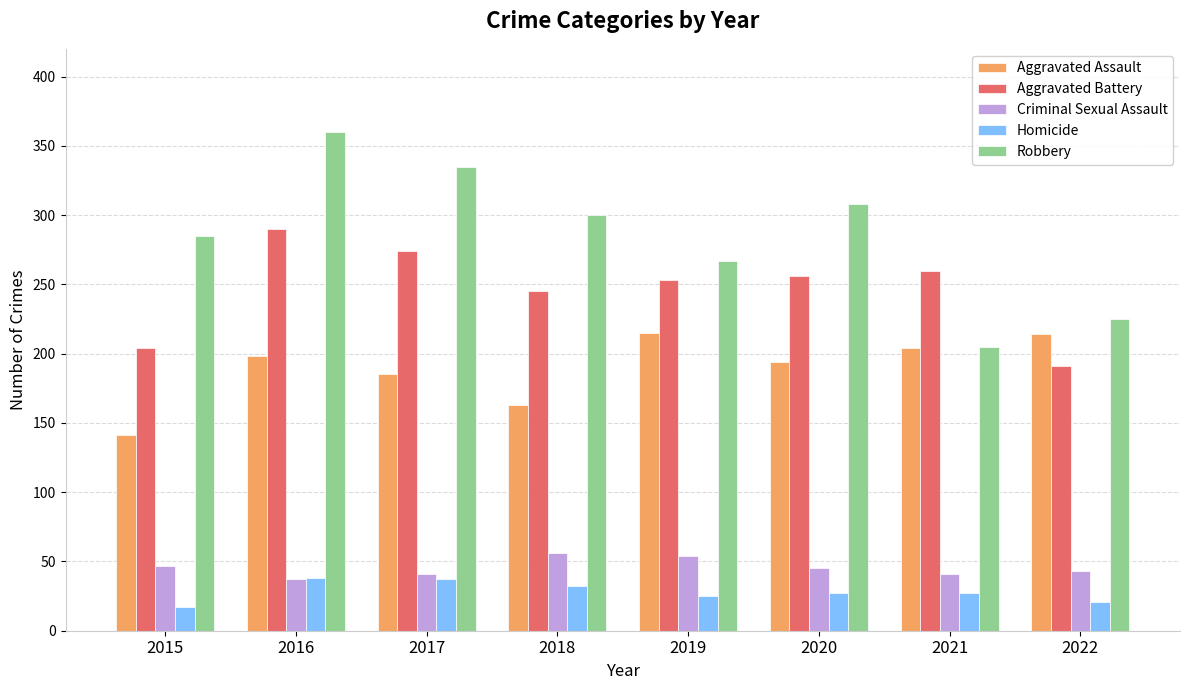

How many Criminal Sexual Assault values are between 41 and 54?

6